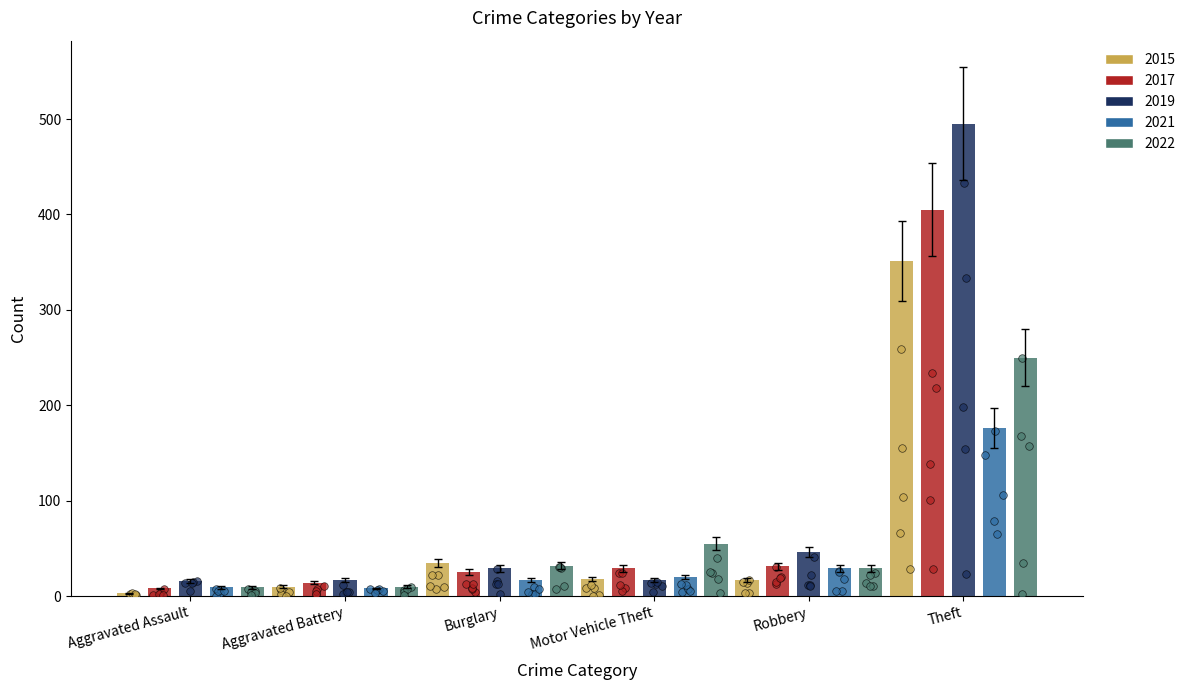

Is the value of 2022 at Aggravated Assault greater than the value of 2021 at Theft?

No